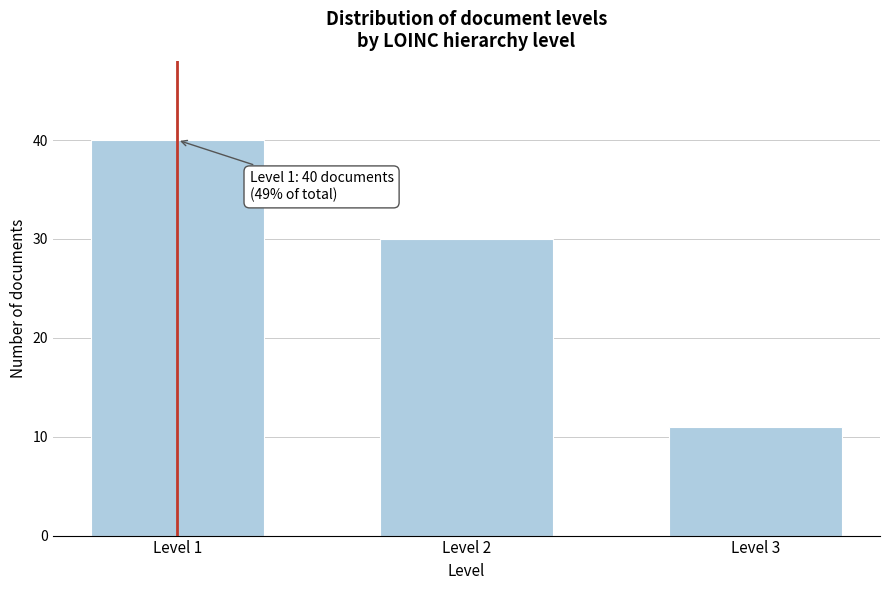

Reading right to left, list all the values displayed in this chart.

11	30	40